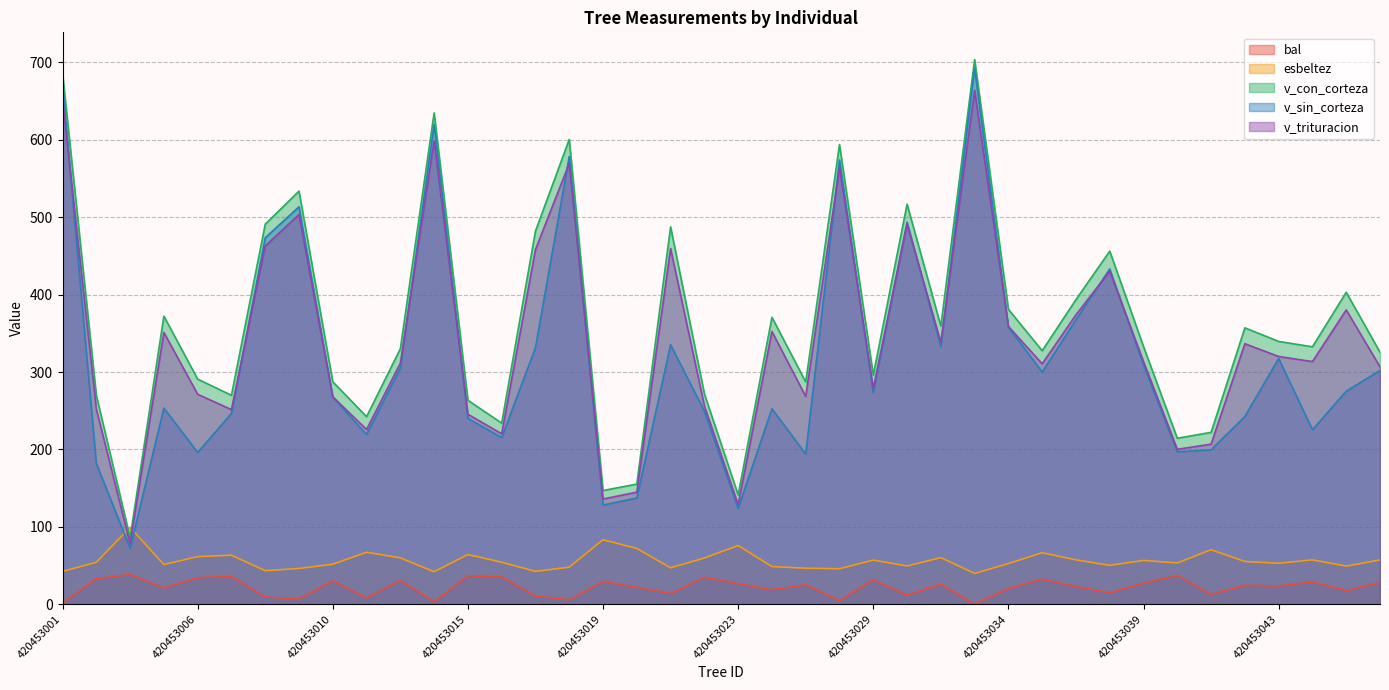

How many data points in v_con_corteza are less than 332?

19